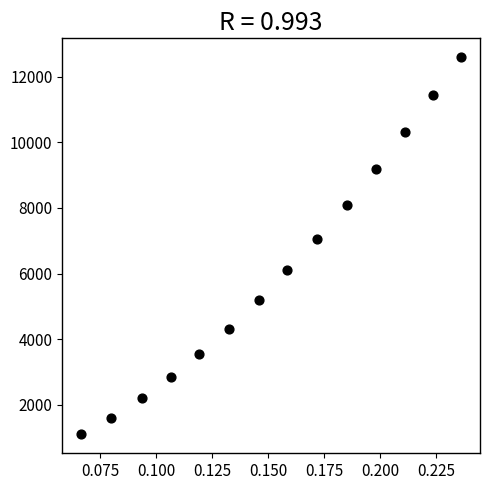

What Y value in the scatter plot is closest to 6847?

7063.6